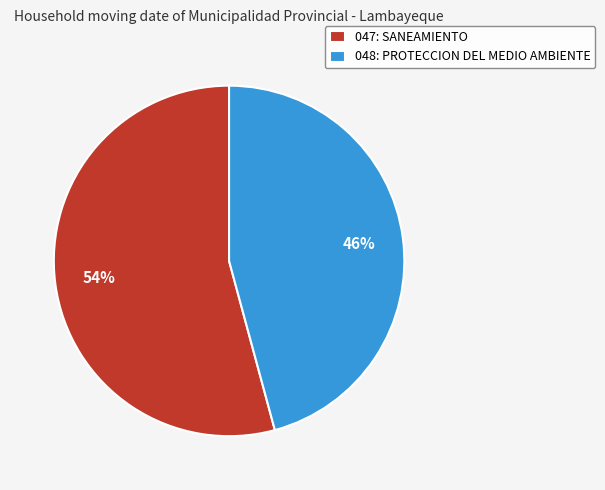

Is it true that 048: PROTECCION DEL MEDIO AMBIENTE is 41% of the pie?

False